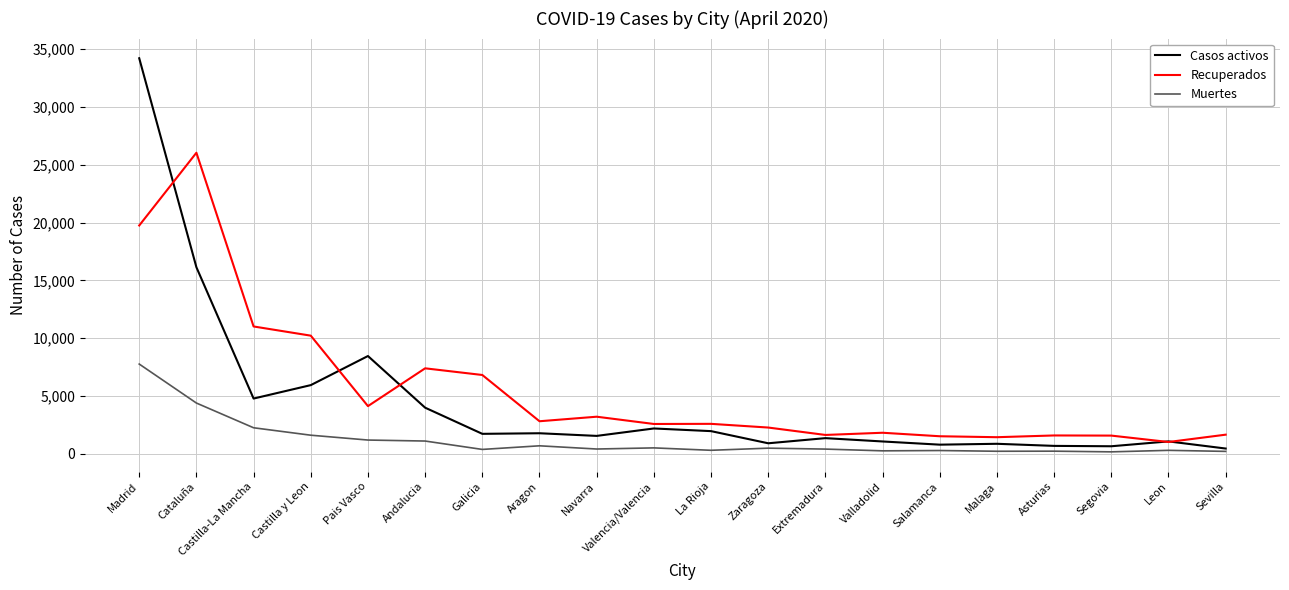

Does the chart display data point markers on the line(s)?

No